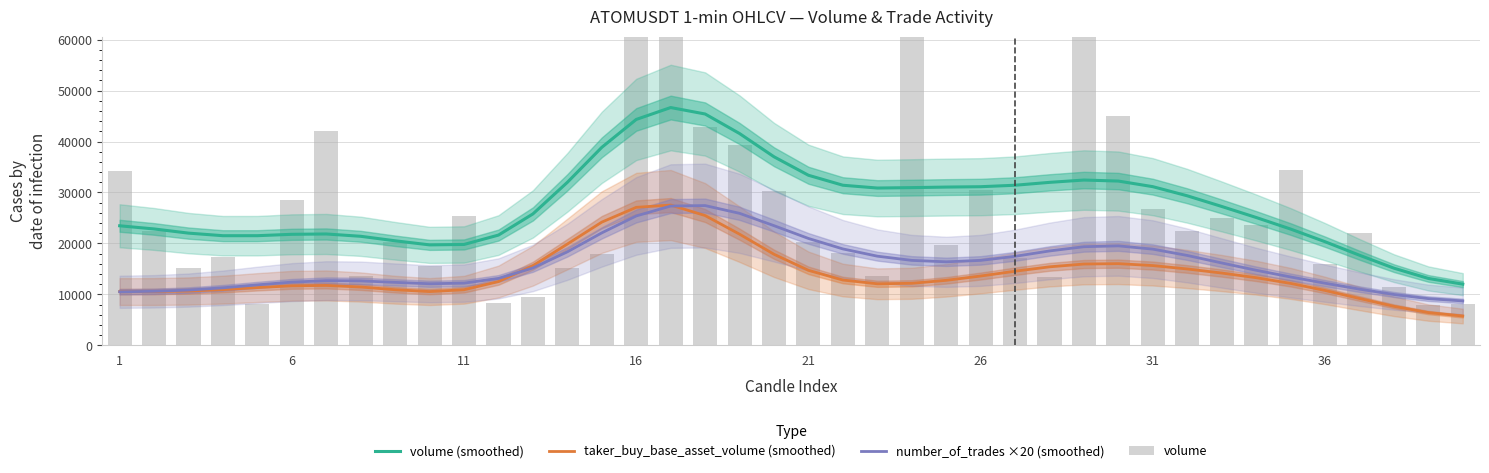

Count the number of data series in this chart.

4